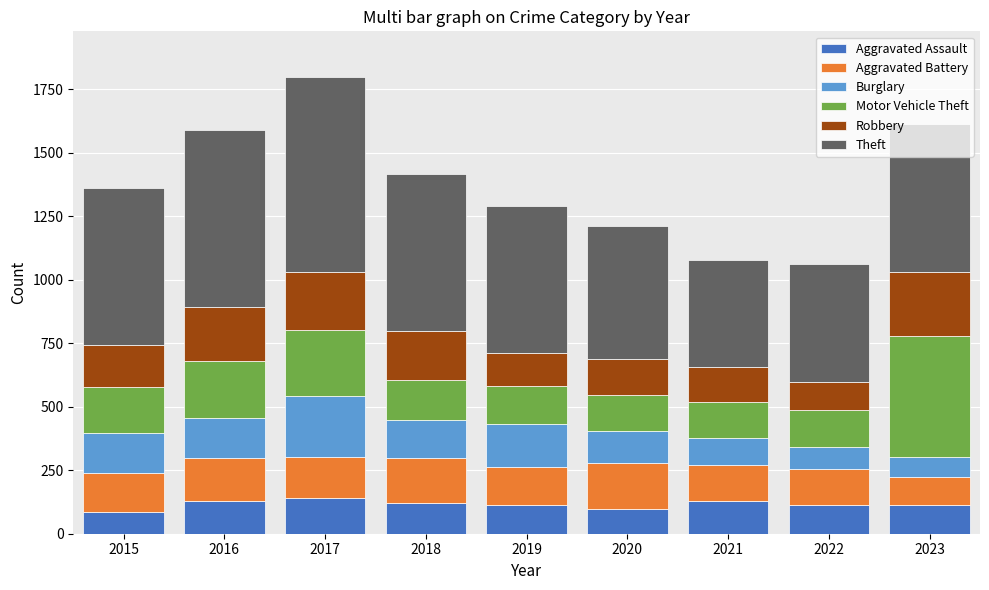

What is the sum of all Aggravated Assault values?

1043